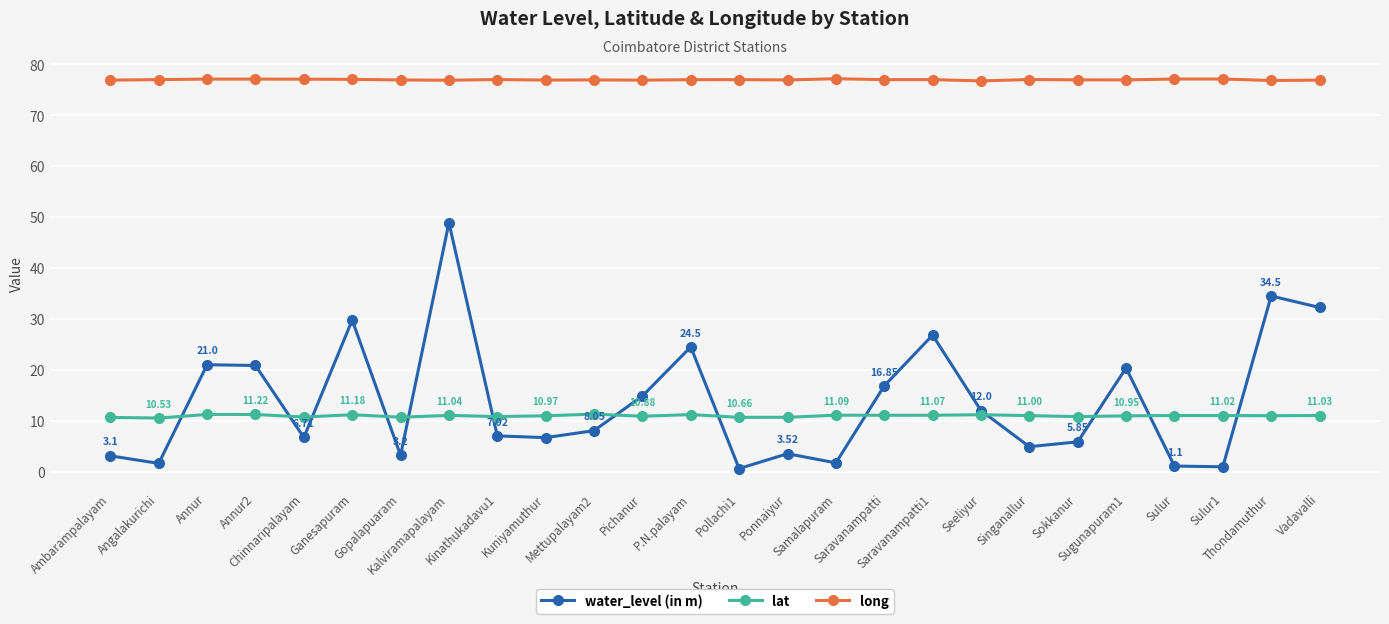

True or false: lat and long intersect in this chart.

False